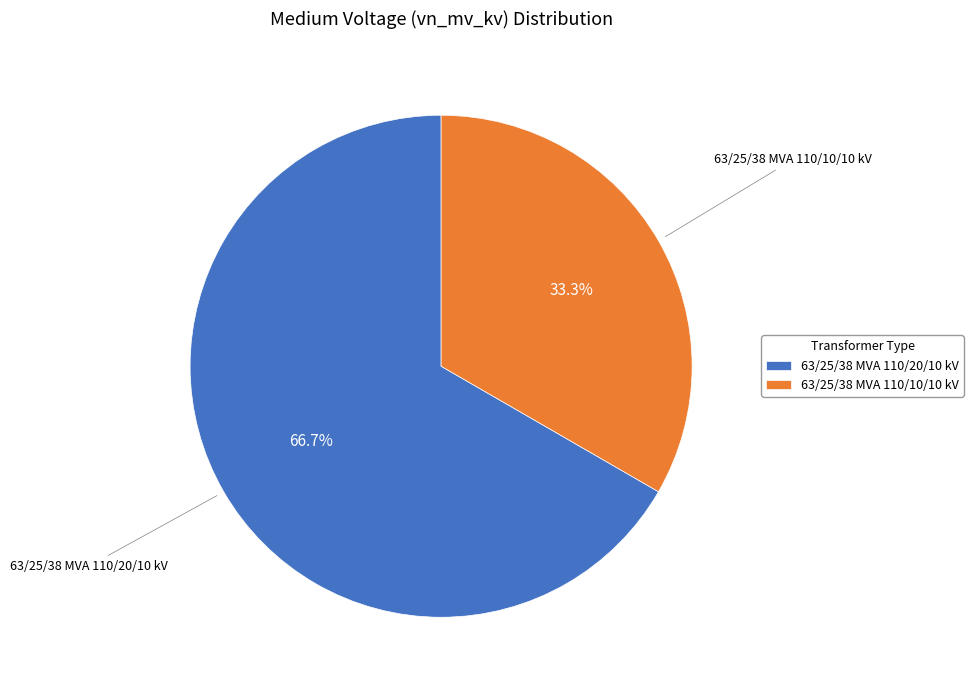

Count the number of slices in the pie.

2